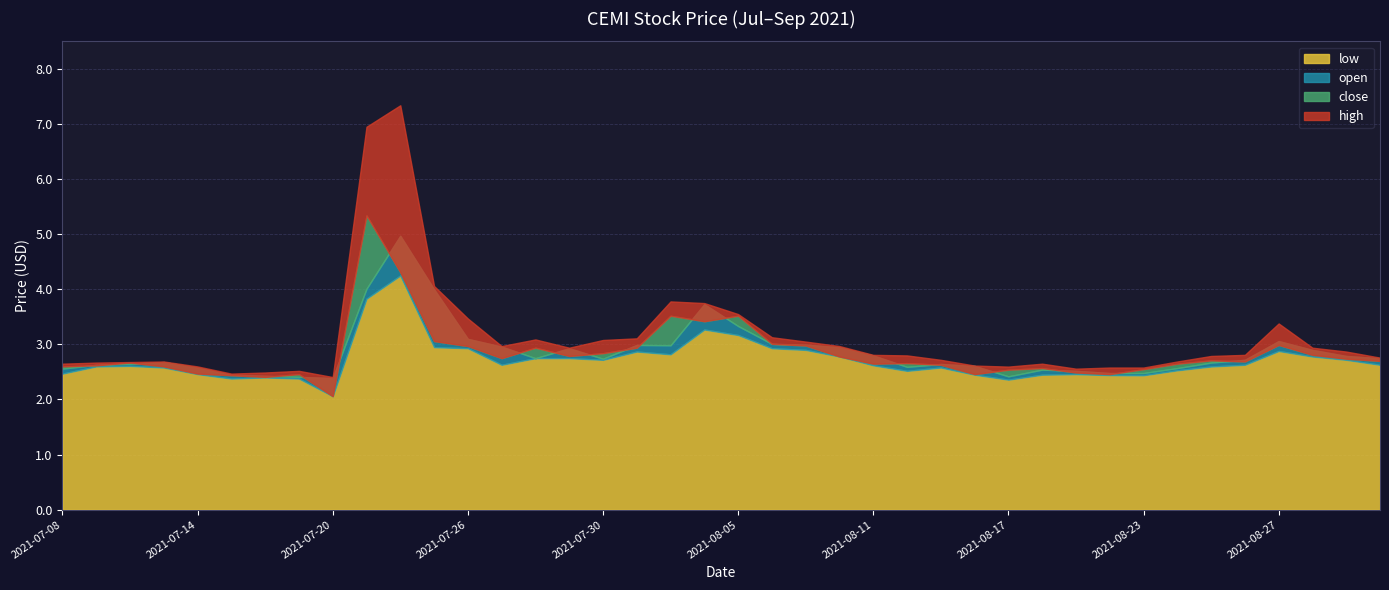

What is the label of the 38th point from the left?

2021-08-30